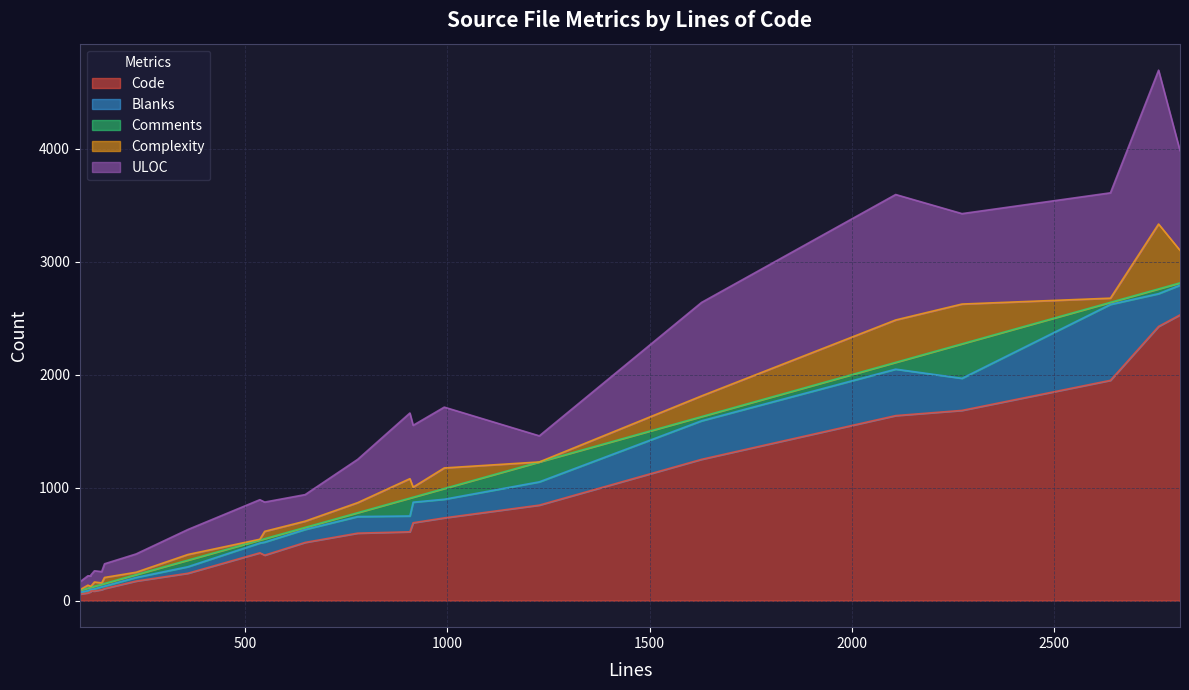

Where is the first local maximum for Comments?

1